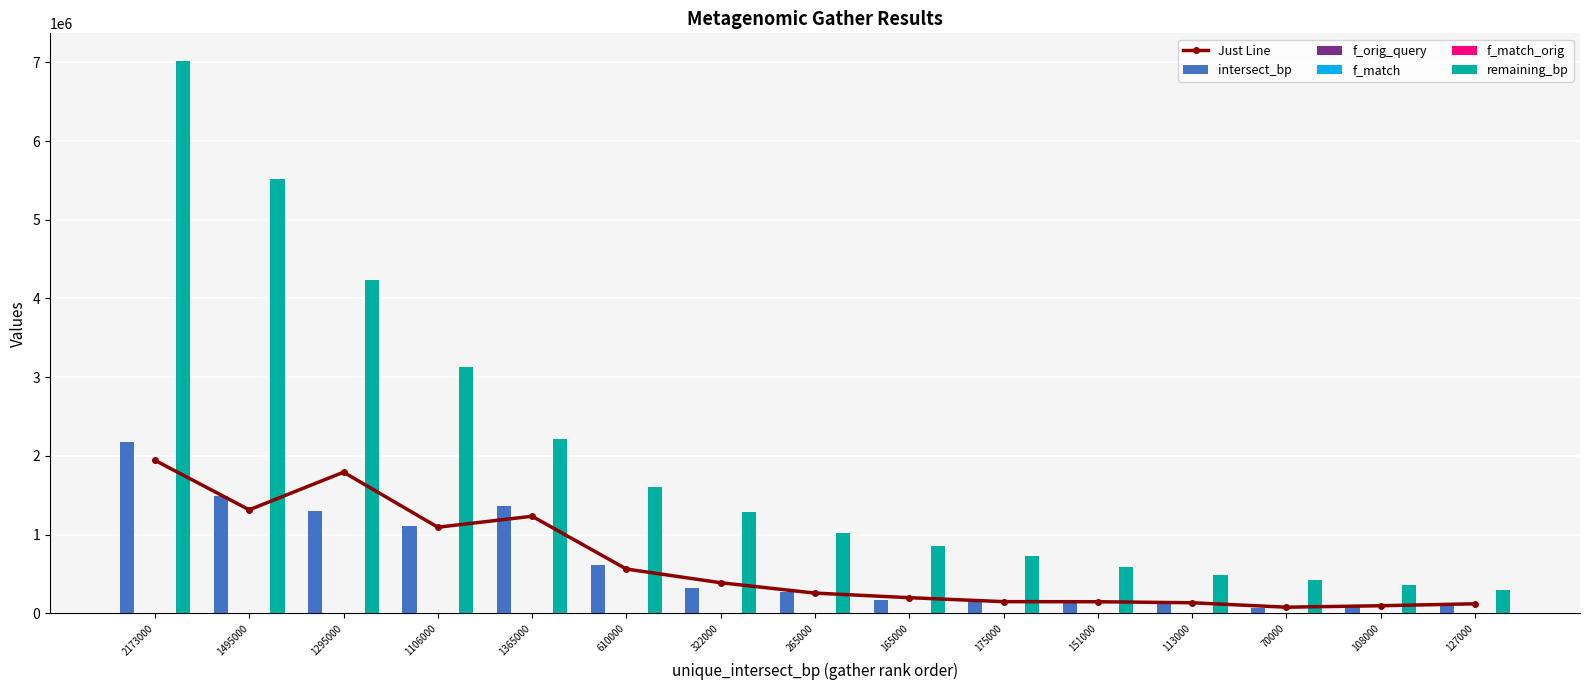

Rank the categories by f_orig_query value from lowest to highest.

70000, 108000, 113000, 127000, 151000, 165000, 175000, 265000, 322000, 610000, 1106000, 1295000, 1365000, 1495000, 2173000